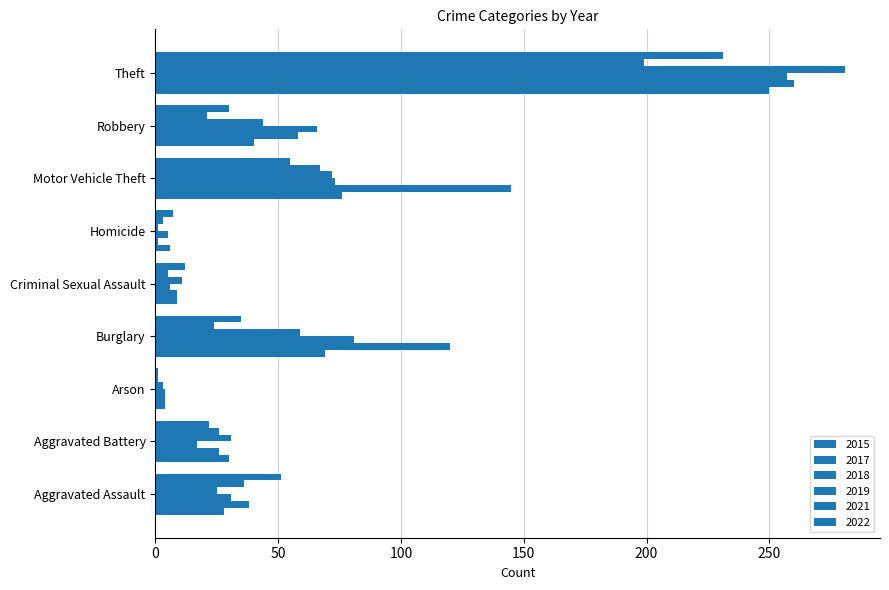

Is the value of 2019 at Arson greater than the value of 2021 at Burglary?

No